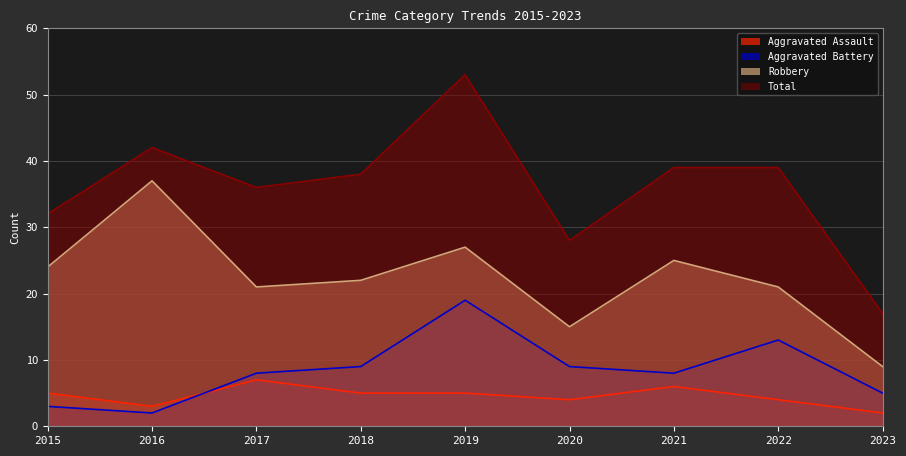

Is it true that Aggravated Assault equals 5 at 2015?

True